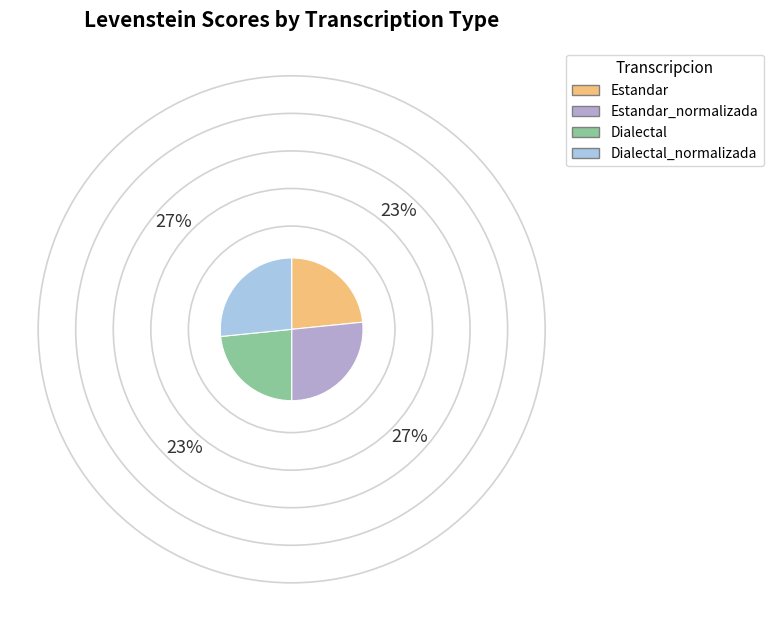

How many slices are in this pie chart?

4